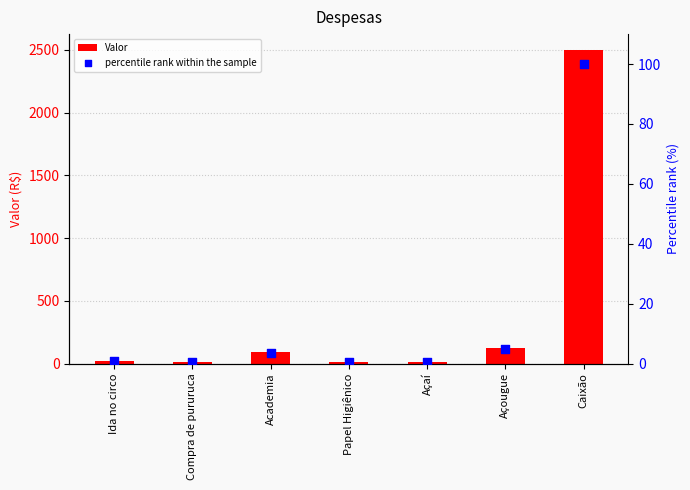

What are all the series names shown in the legend?

Valor, percentile rank within the sample